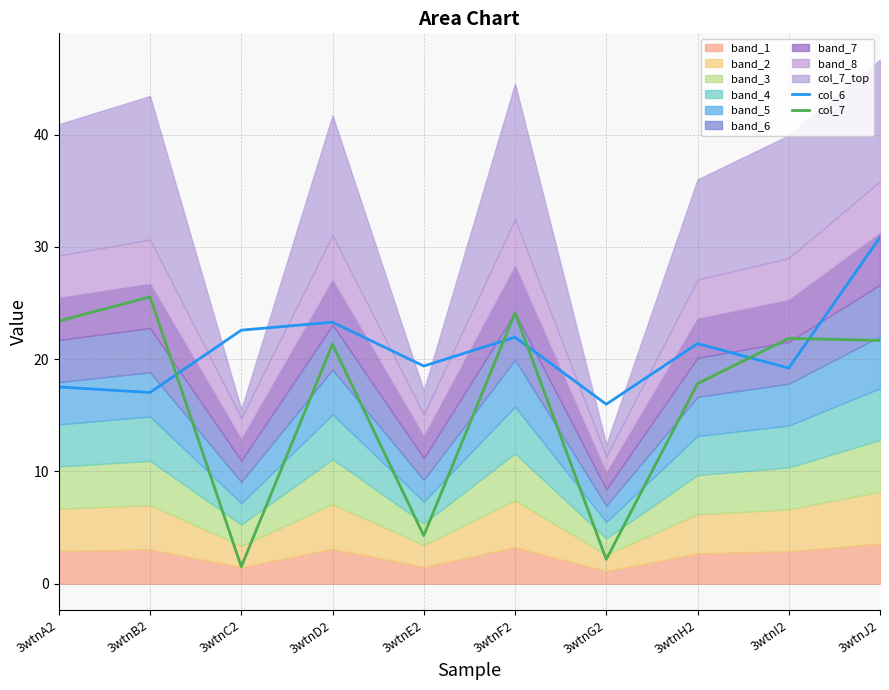

The value of col_6 at 3wtnI2 is 19.2. True or false?

True